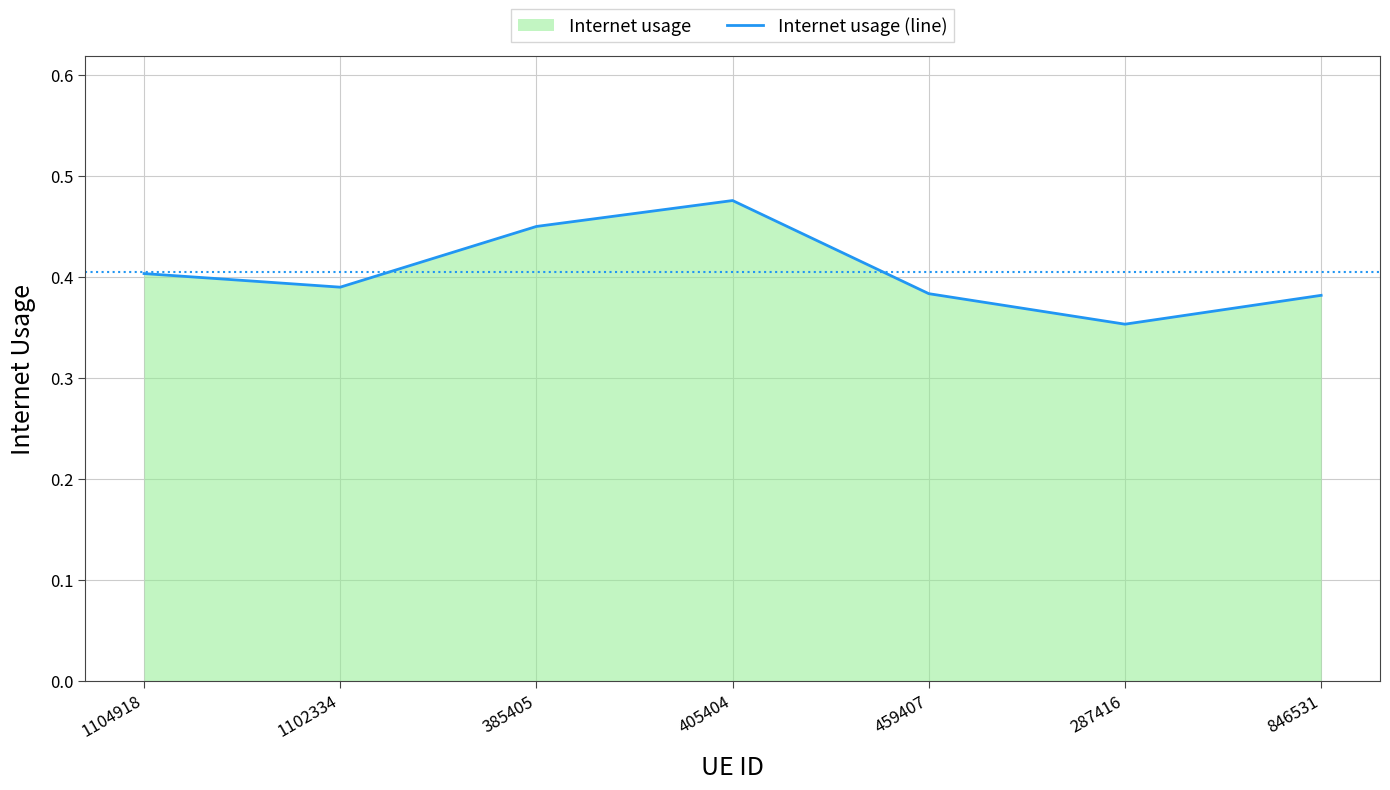

What is the label of the 3rd point from the right?

459407